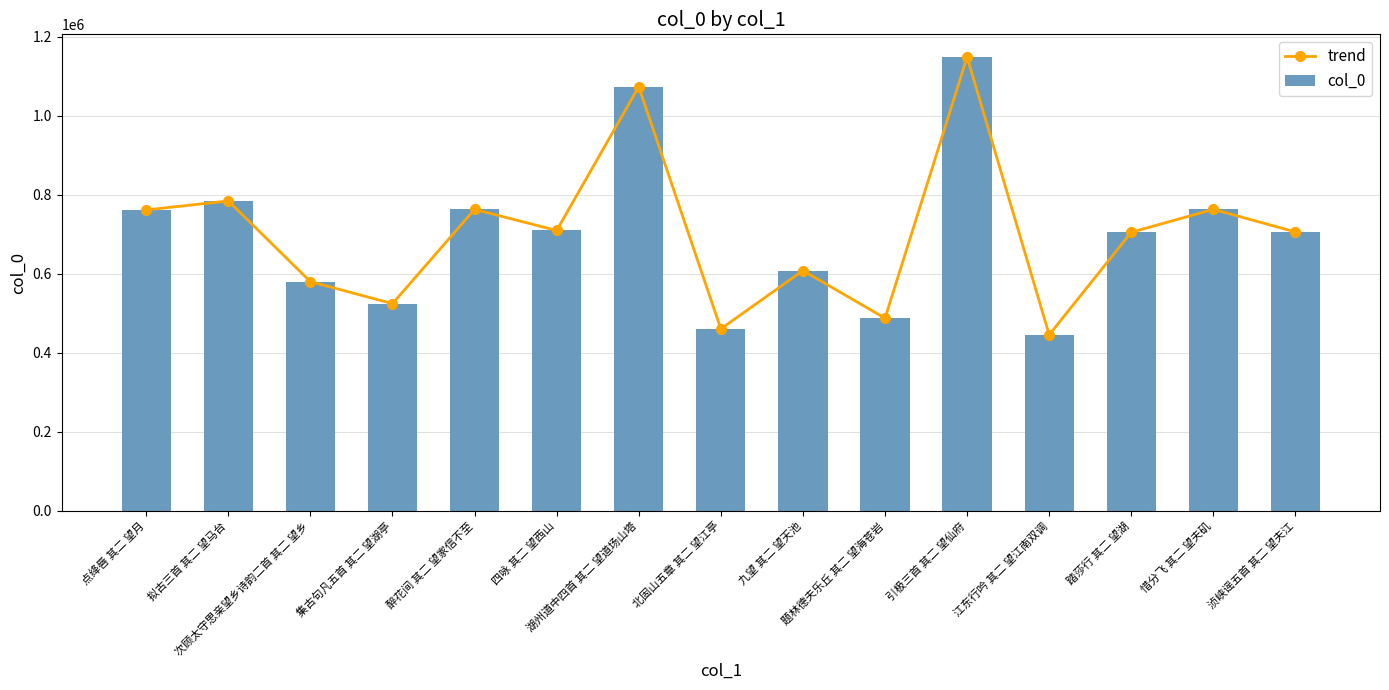

Which series has the widest spread of values?

trend